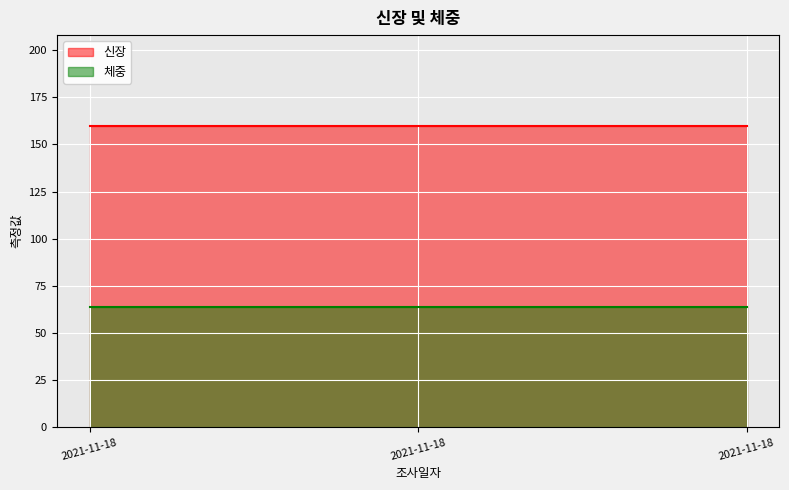

Reading right to left, what are all the values shown in this chart?

신장: 2021-11-18=160.0	2021-11-18=160.0	2021-11-18=160.0
체중: 2021-11-18=63.7	2021-11-18=63.7	2021-11-18=63.7